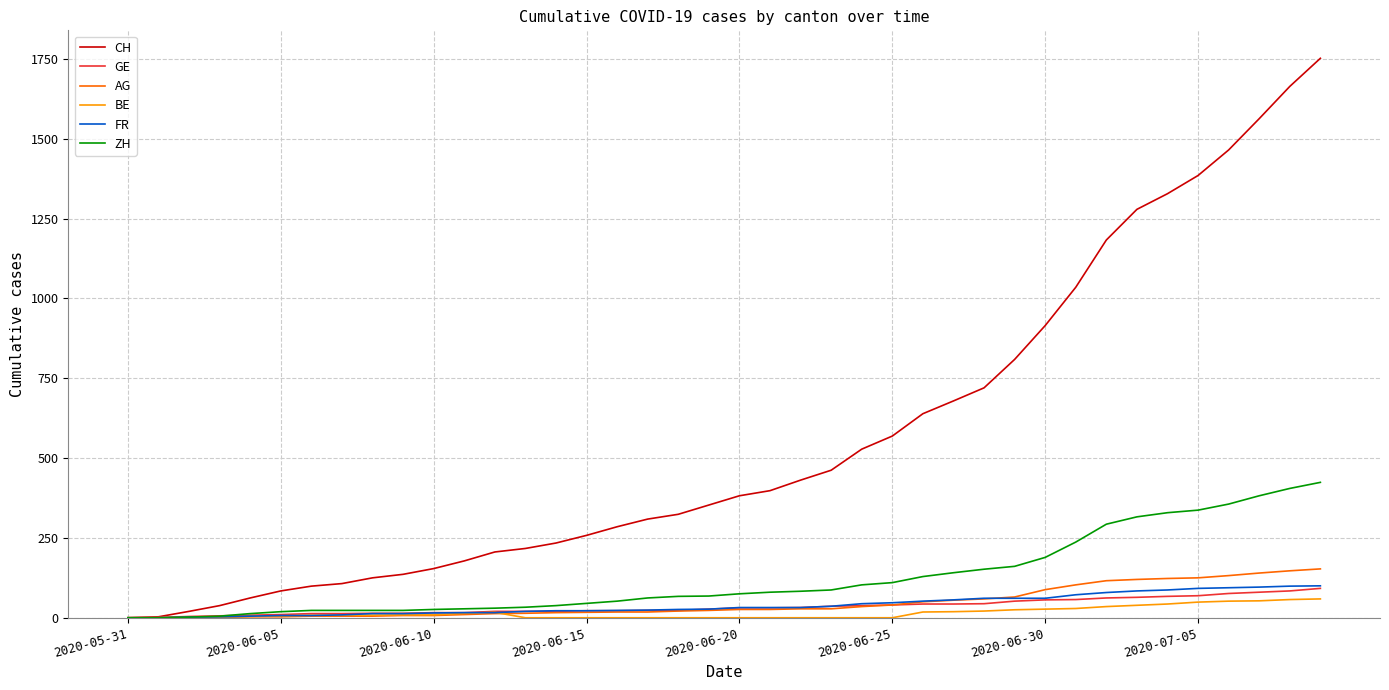

What is the maximum value for AG?

153